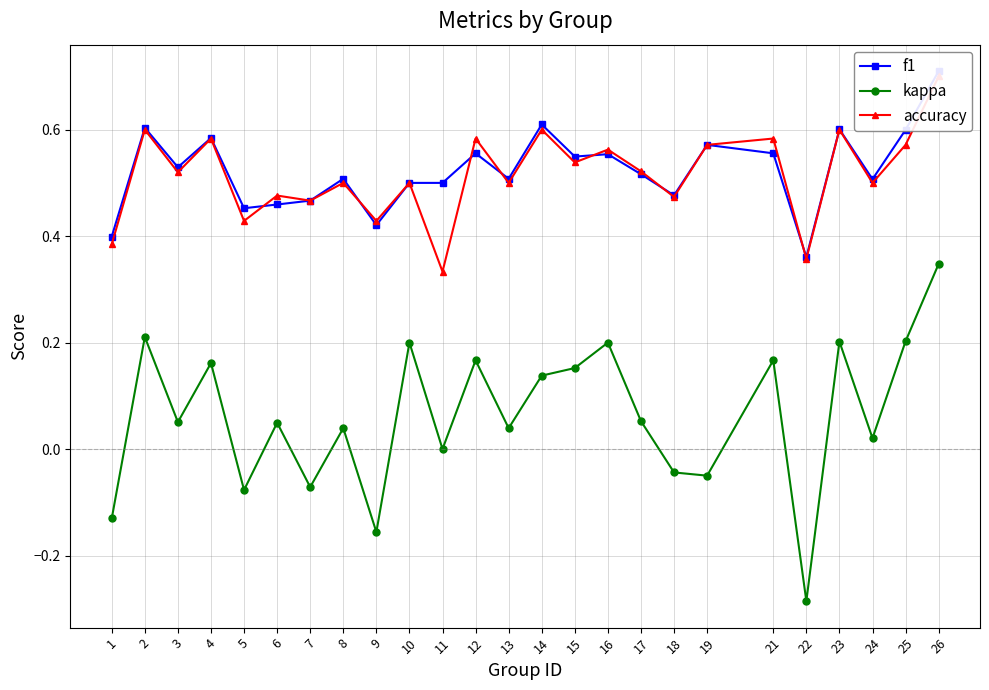

What is the spread (max minus min) of values at 3?

0.5